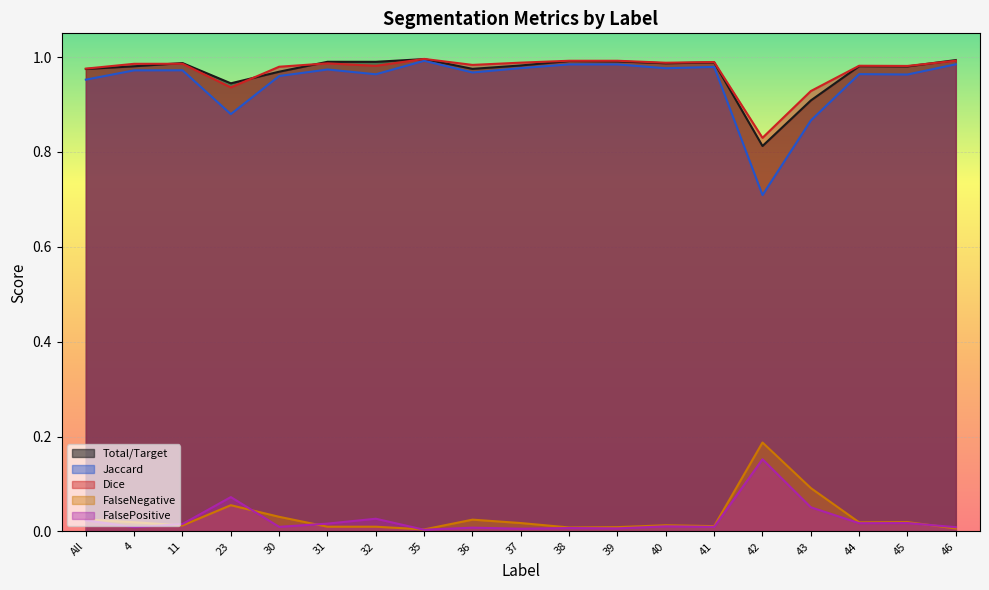

Which series has the largest range (max minus min)?

Jaccard